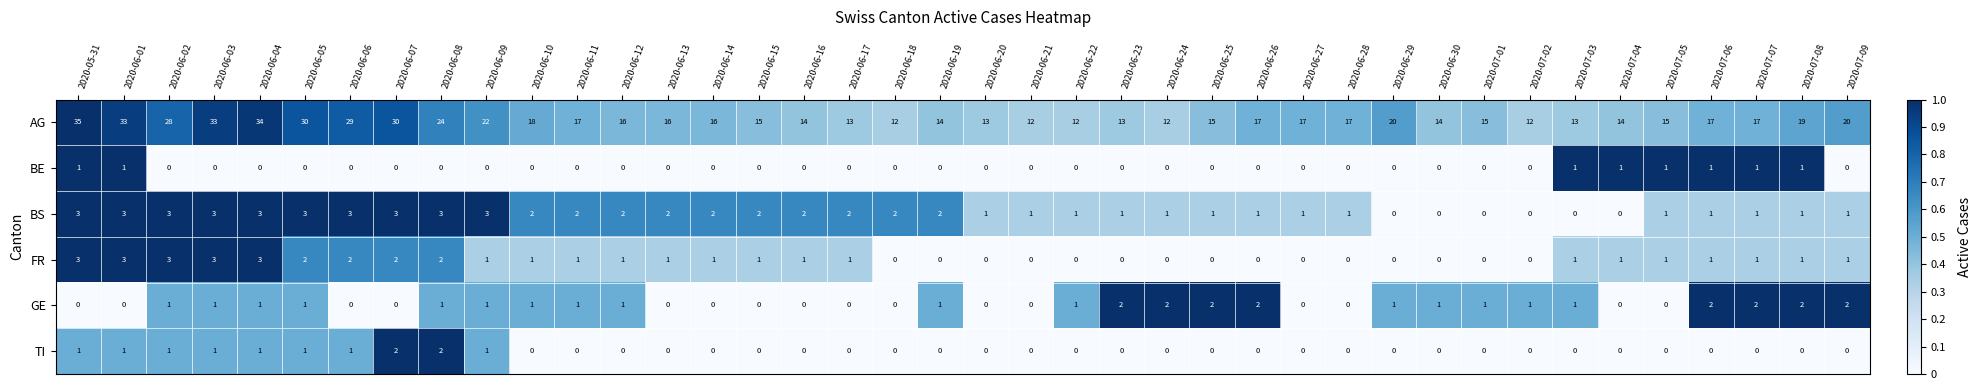

The value of TI at 2020-07-07 is 1. True or false?

False